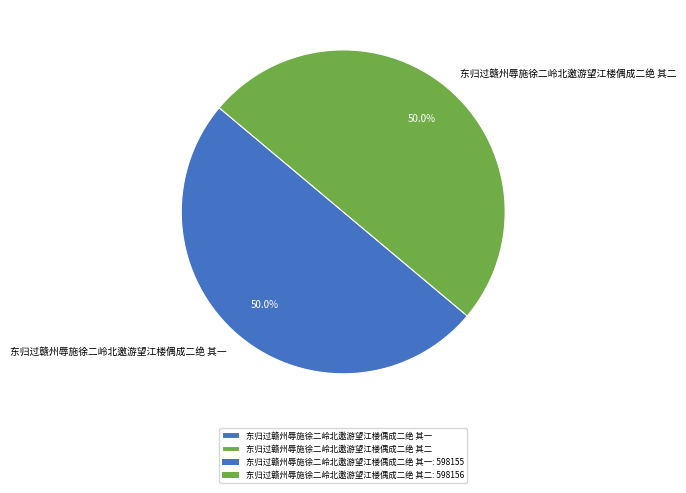

How many slices are in this pie chart?

2